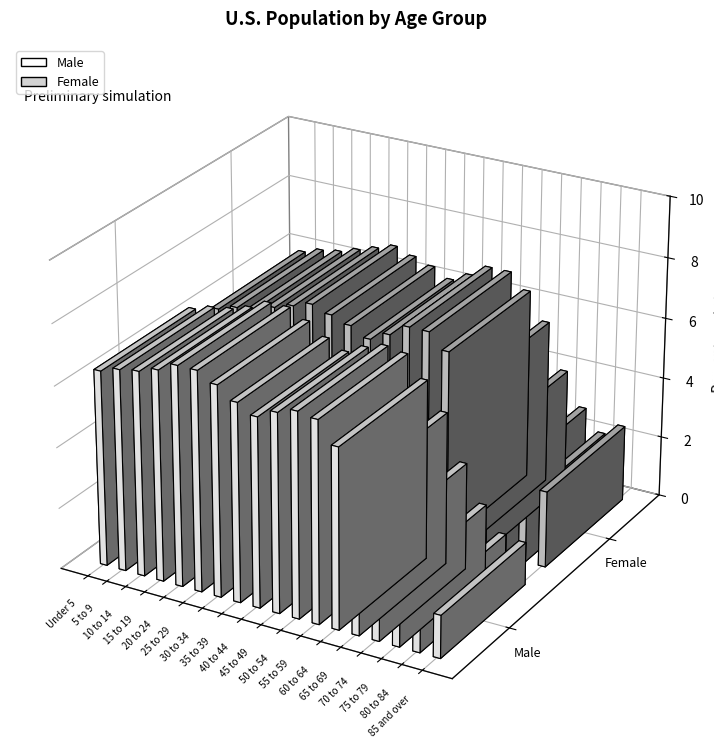

How many values in the Male series exceed 6?

12